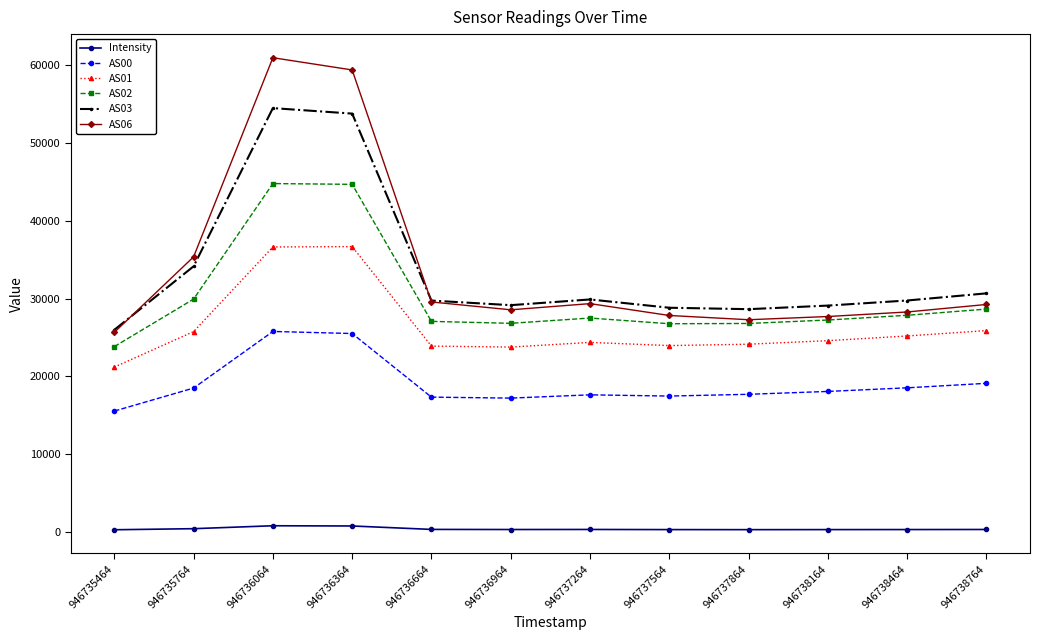

In AS00, how many points are lower than both neighbors (excluding endpoints)?

2